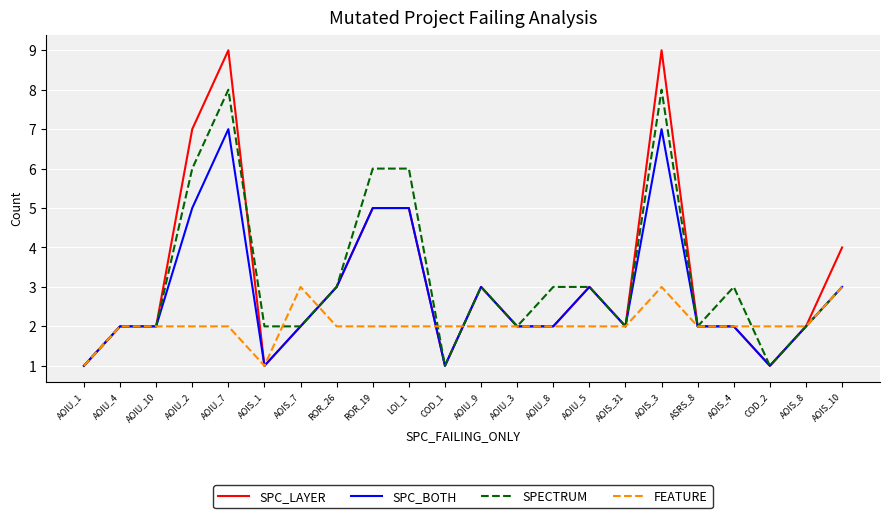

Reading left to right, what are all the values shown in this chart?

SPC_LAYER: 1	2	2	7	9	1	2	3	5	5	1	3	2	2	3	2	9	2	2	1	2	4
SPC_BOTH: 1	2	2	5	7	1	2	3	5	5	1	3	2	2	3	2	7	2	2	1	2	3
SPECTRUM: 1	2	2	6	8	2	2	3	6	6	1	3	2	3	3	2	8	2	3	1	2	3
FEATURE: 1	2	2	2	2	1	3	2	2	2	2	2	2	2	2	2	3	2	2	2	2	3